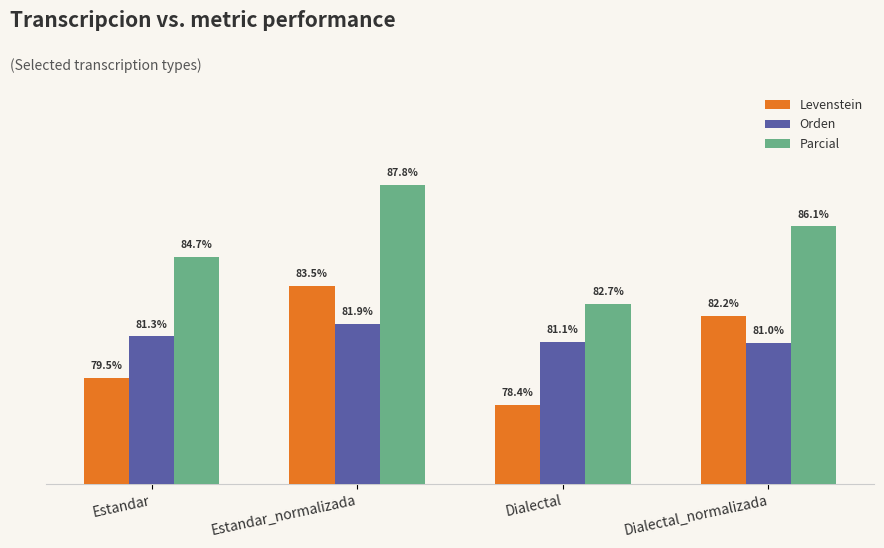

What is the label of the 2nd bar from the left?

Estandar_normalizada